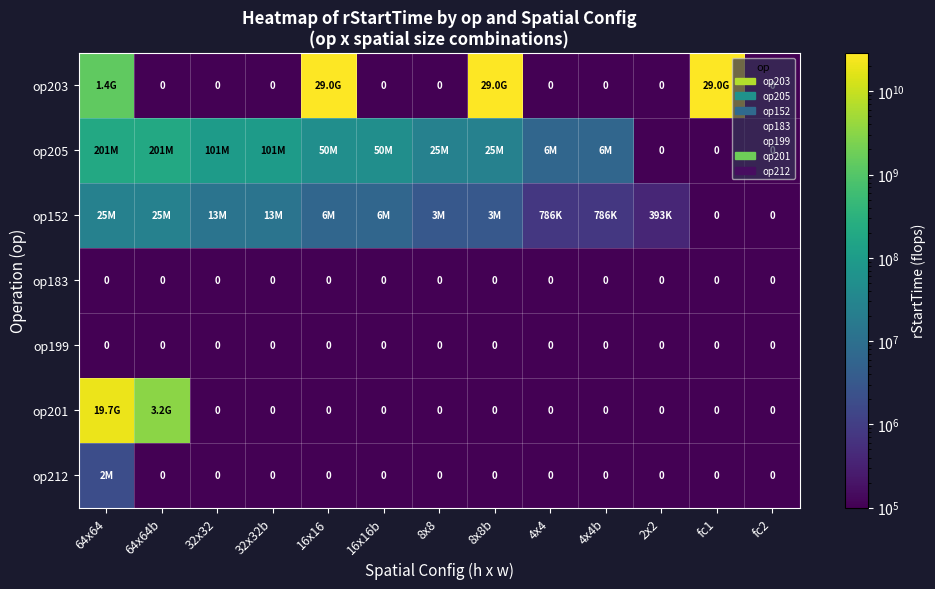

What is the difference between the maximum and second lowest values in the op201 series?

19729906016